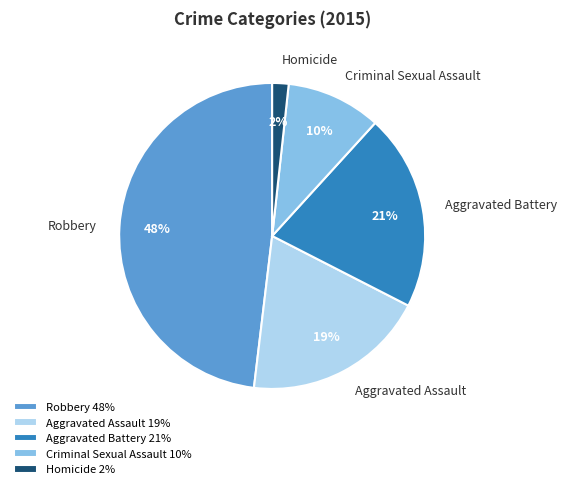

To the nearest percent, what is the average slice percentage?

20%